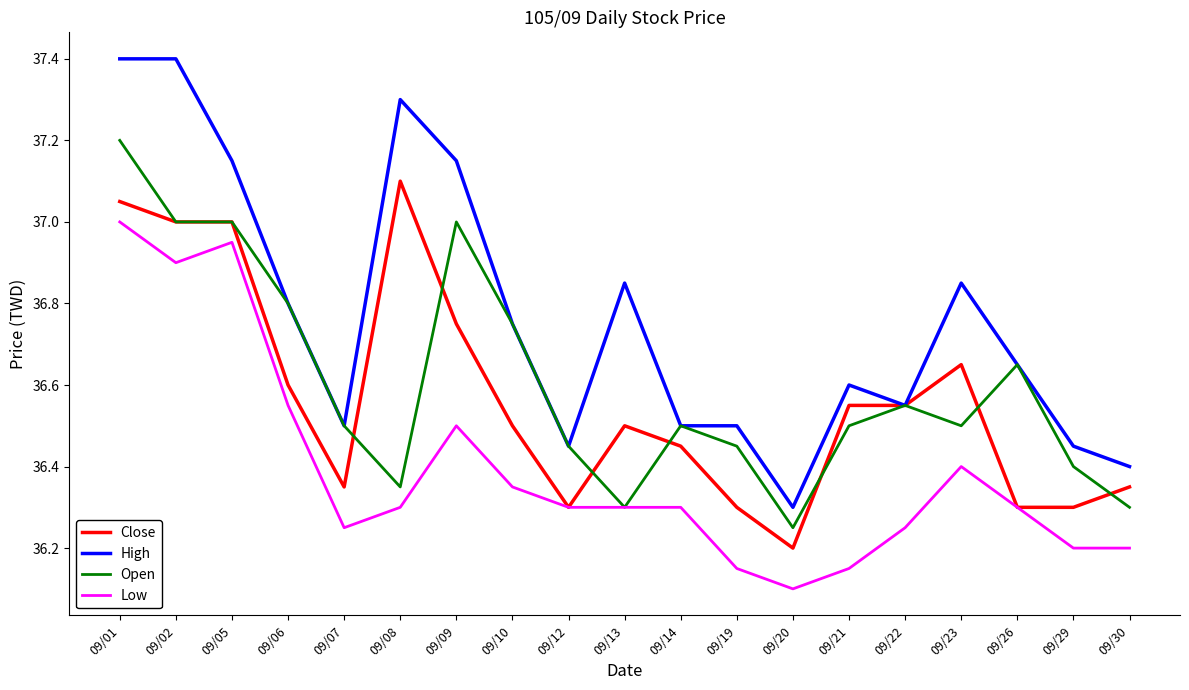

True or false: High and Low cross at least once.

False